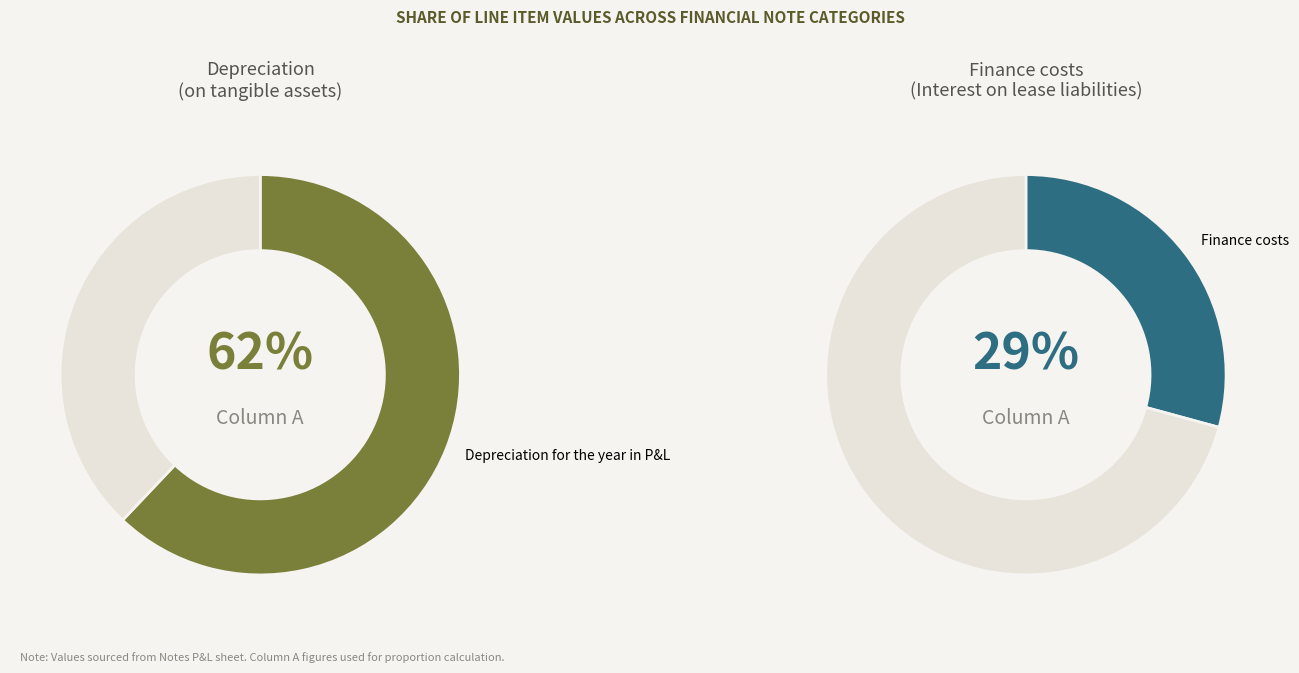

Is it true that Amortisation for the year in P&L is 11% of the pie?

False